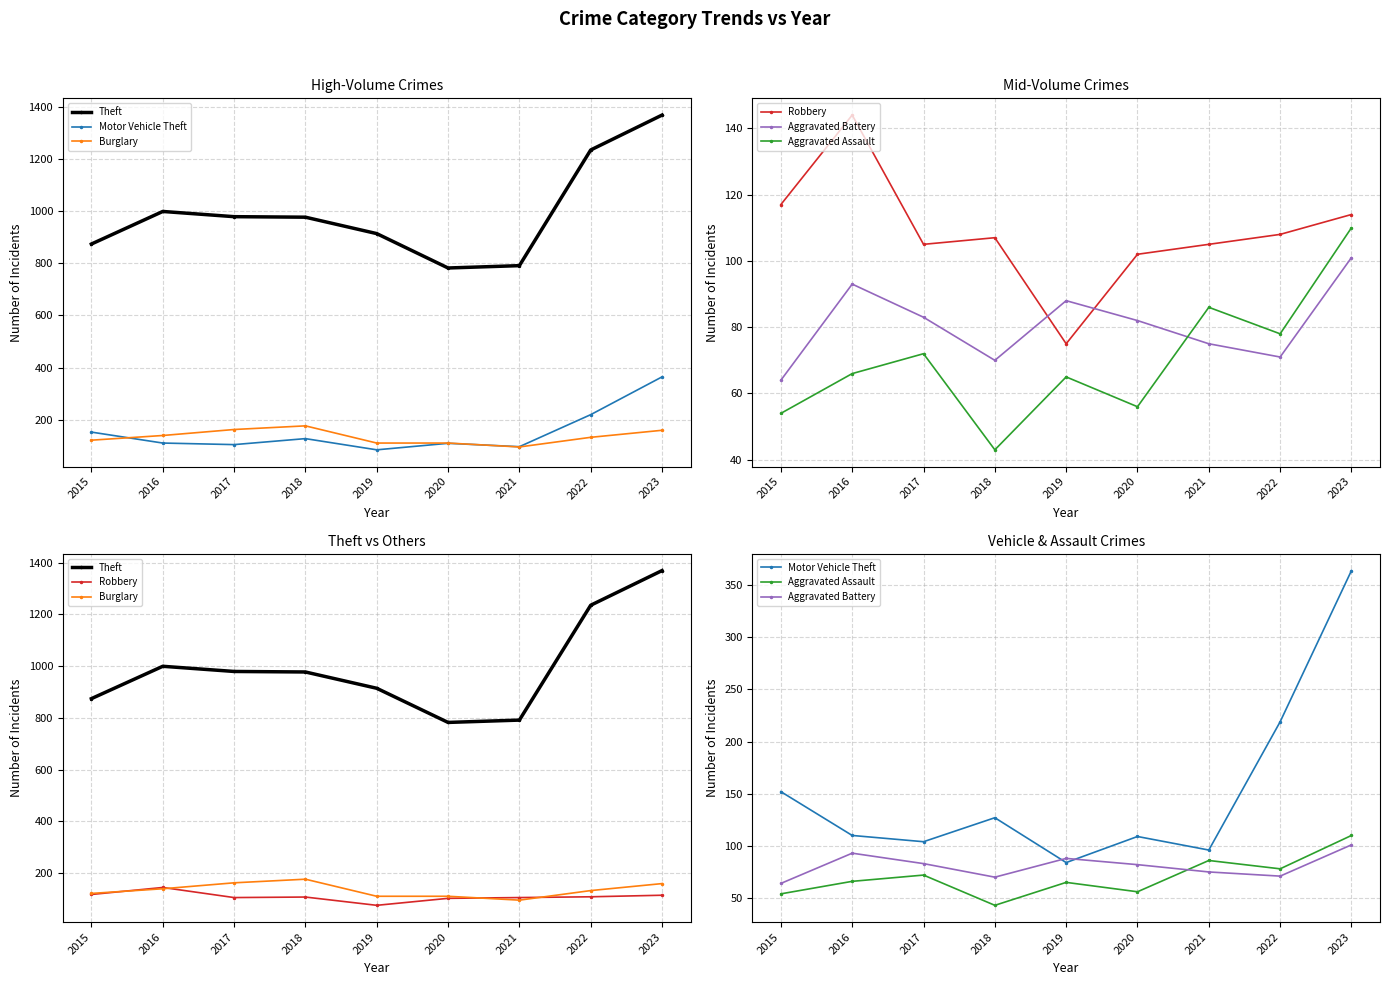

Which category has the lowest value across all series?

2018